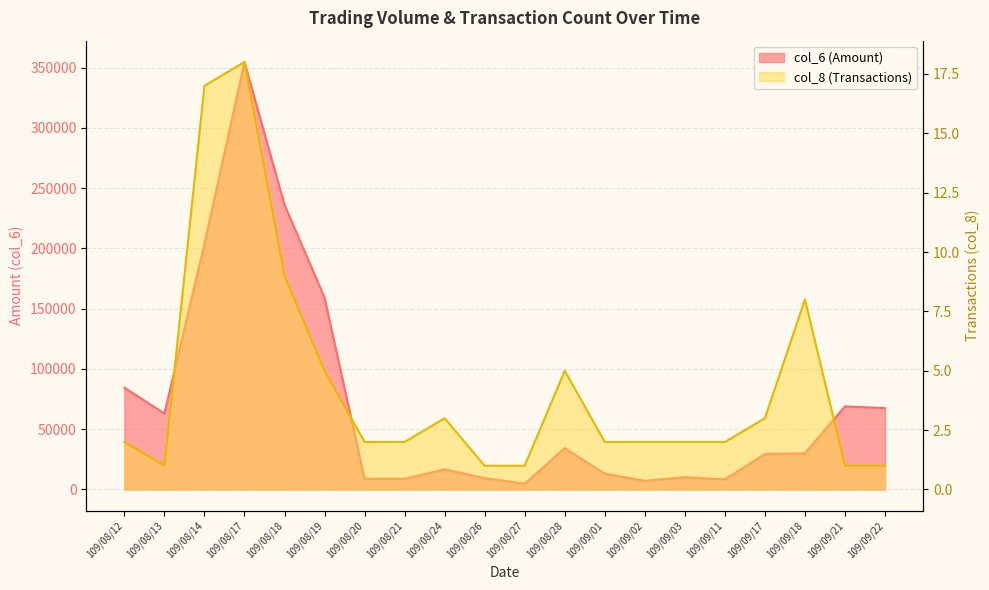

Rank the series by their maximum value, from highest to lowest.

col_6, col_8